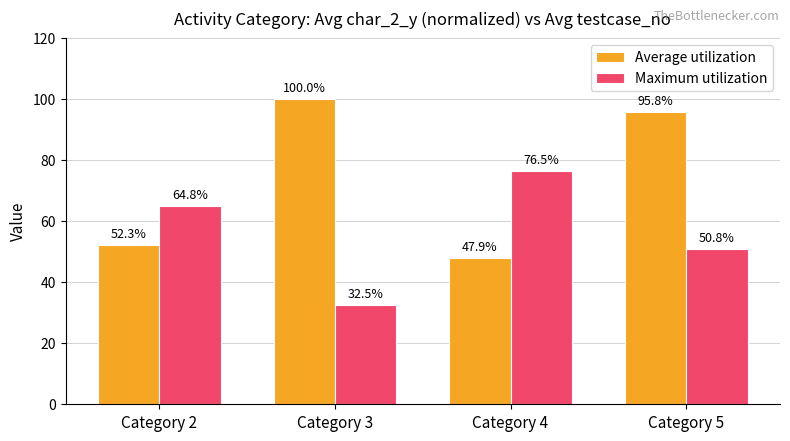

At Category 3, list the series in order from largest to smallest.

Average utilization, Maximum utilization